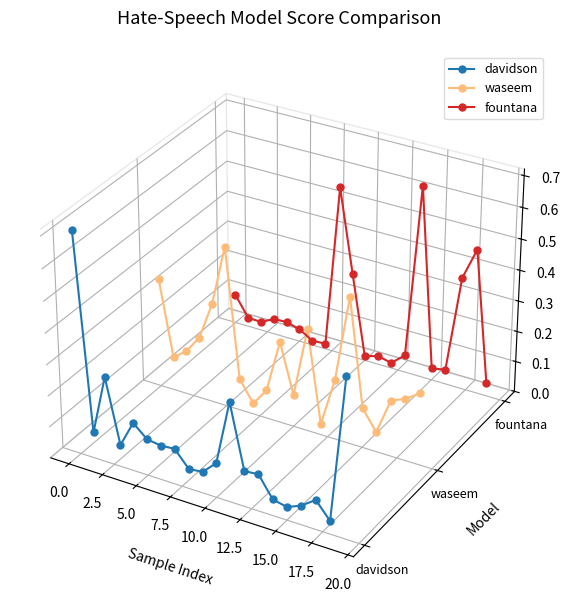

Count the number of data series in this chart.

3